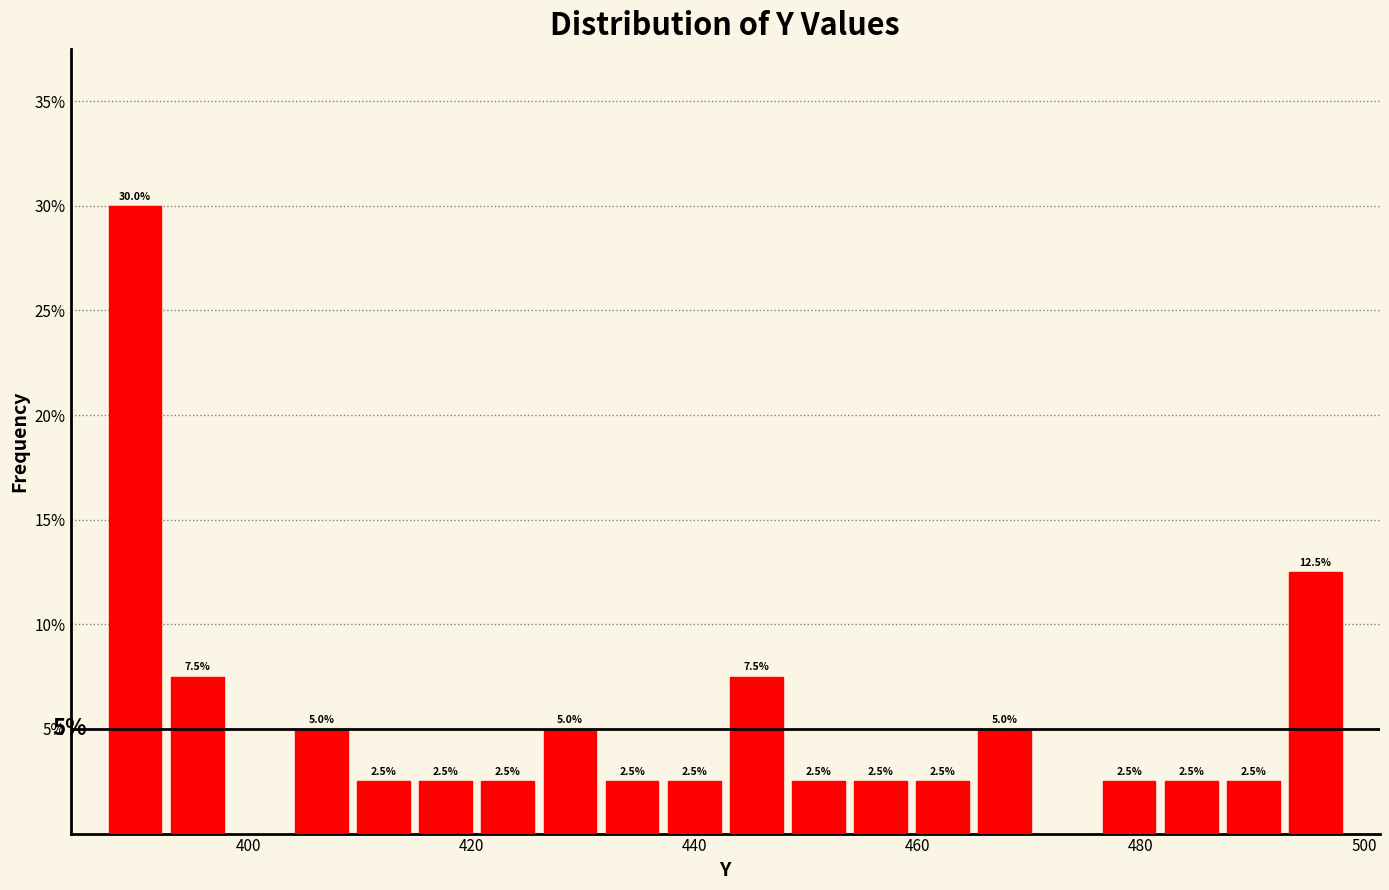

Read against the x-axis, roughly where is the centre of the tallest bar?

390